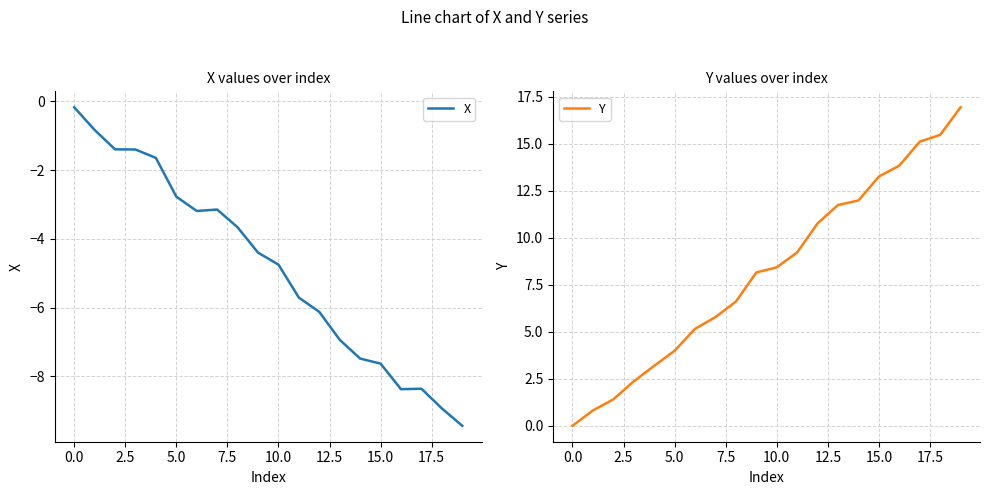

True or false: Y and X cross at least once.

False